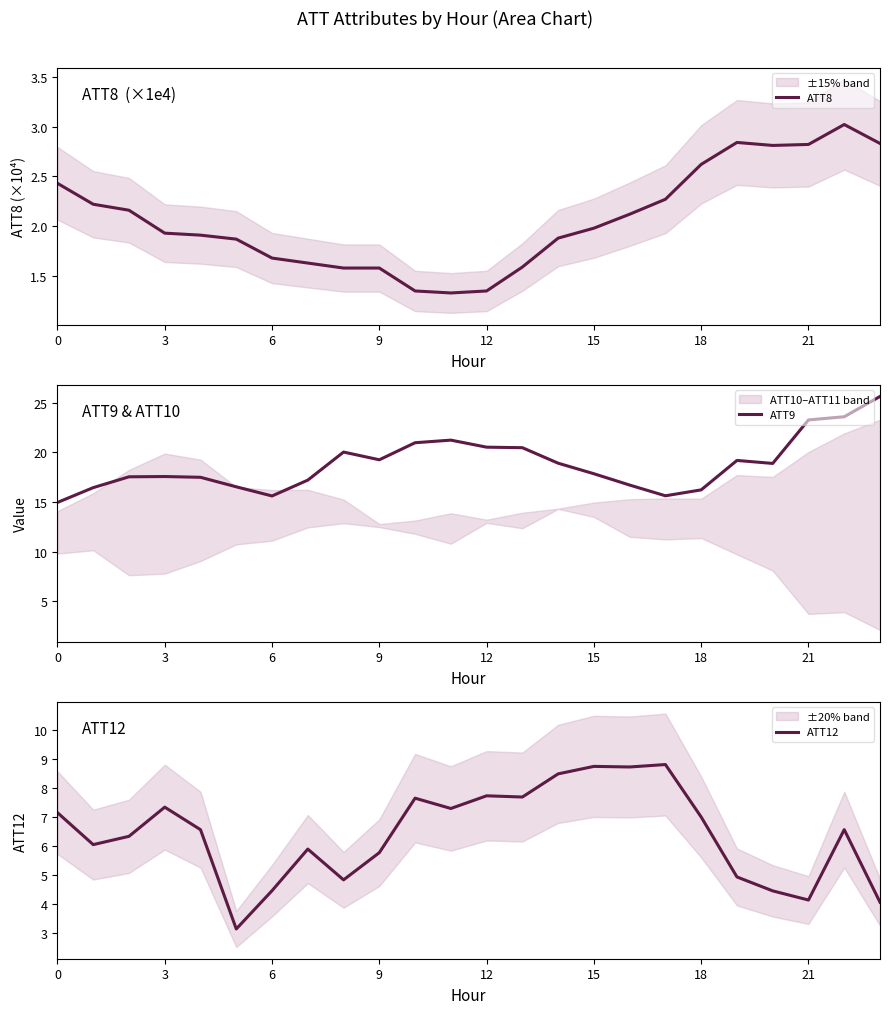

What is the average value of the ATT12 series?

6.4